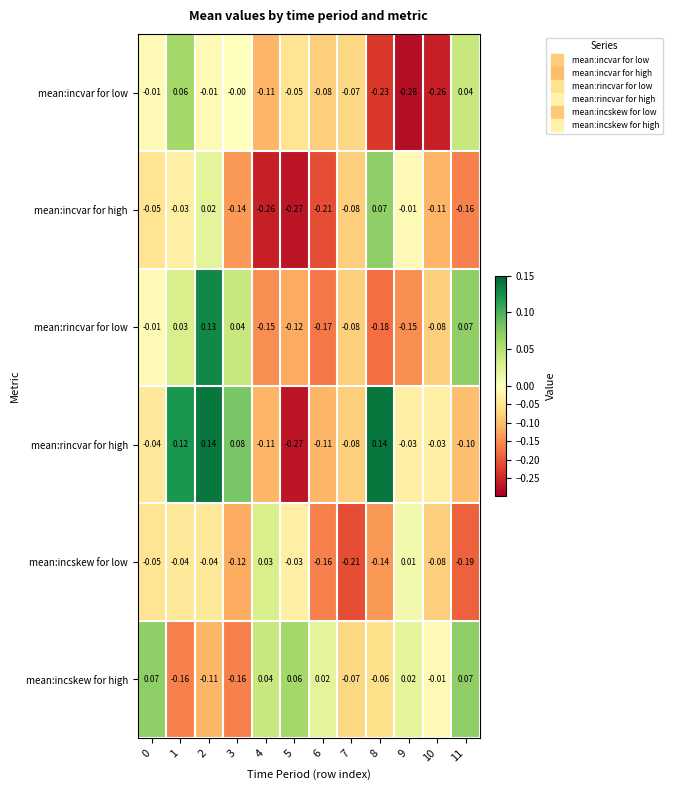

Between 7 and 8, which series saw the biggest shift?

mean:rincvar for high